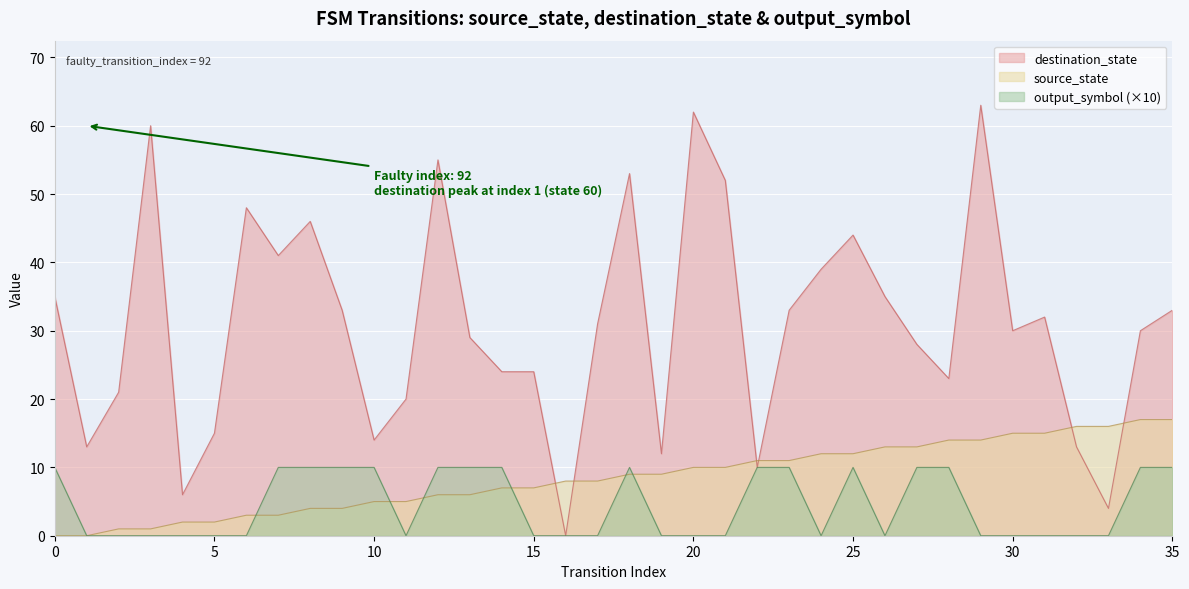

True or false: output_symbol and destination_state intersect in this chart.

False